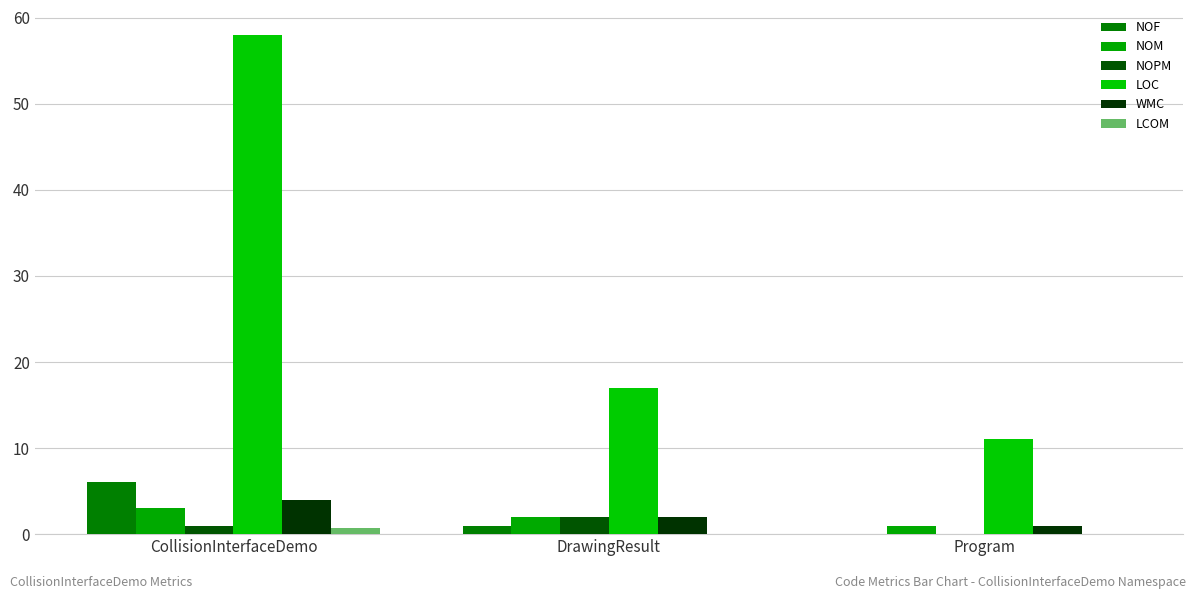

Are the bars grouped side by side (vs. stacked)?

Yes